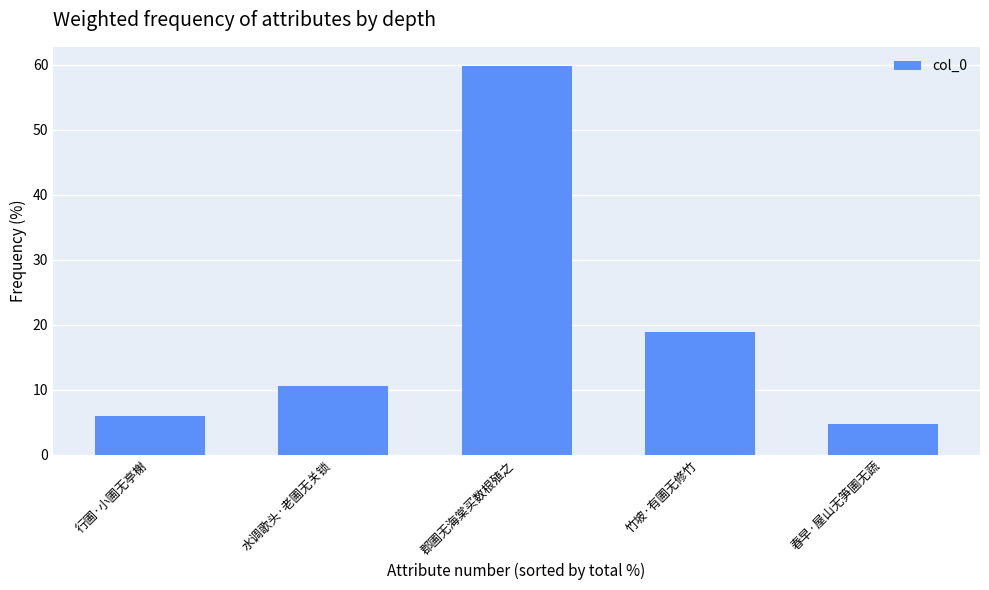

Is it true that the value at 行圃·小圃无亭榭 is 3.5?

False